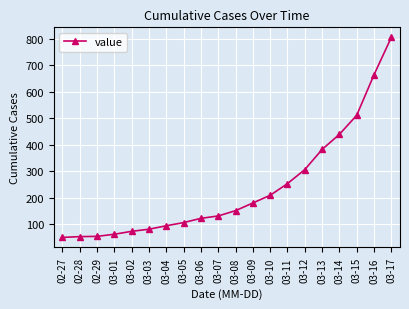

True or false: the data shows 805 at 03-17.

True